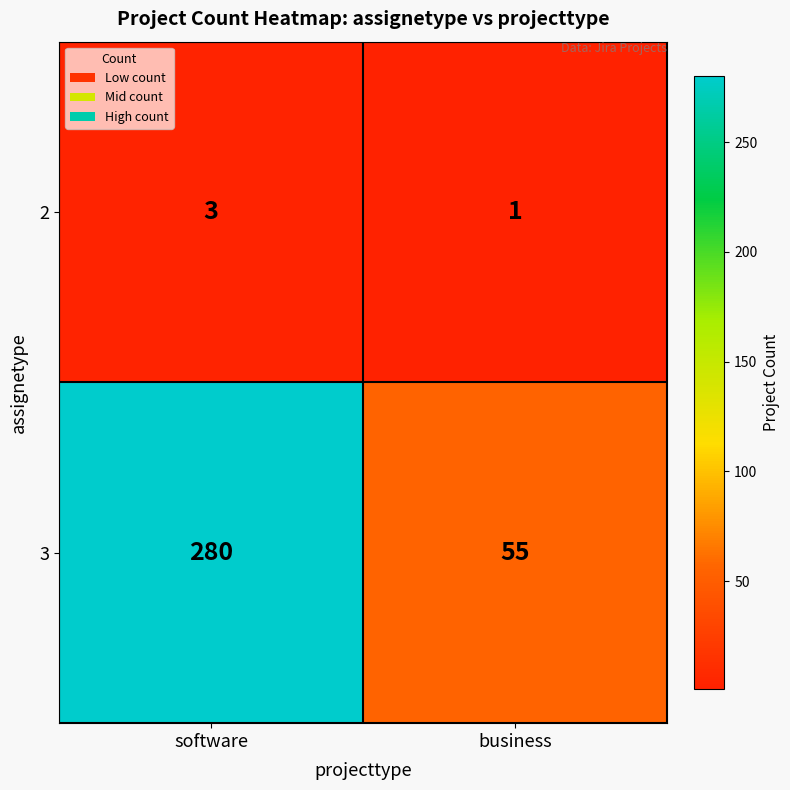

At which category is the sum across all series the highest?

software